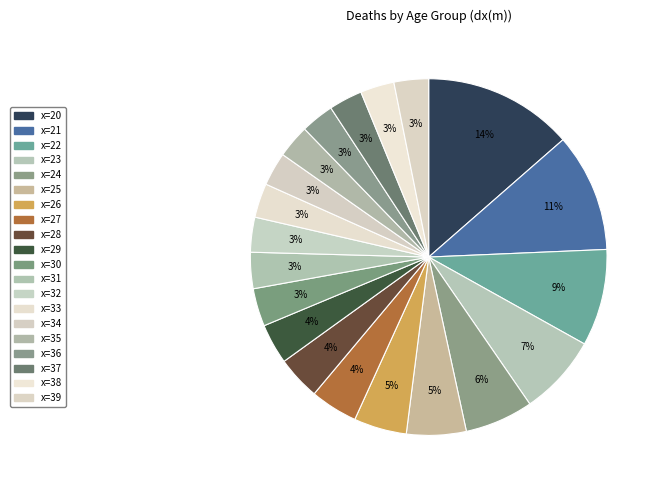

Count the number of slices in the pie.

20